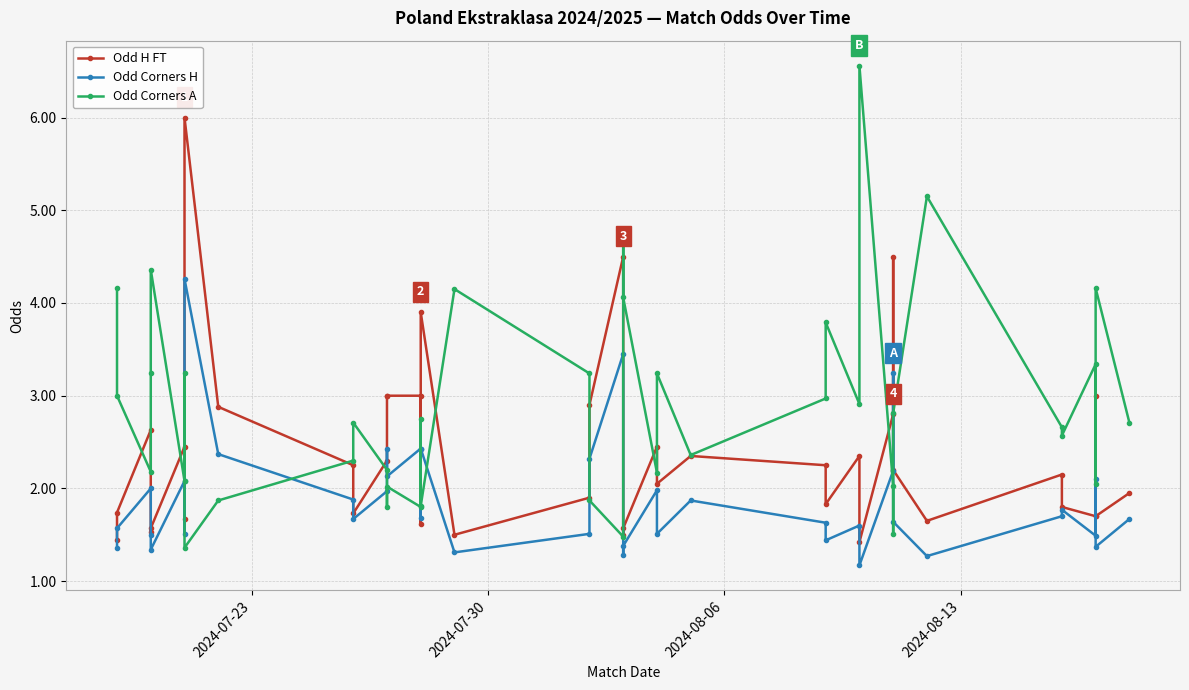

How many values in the Odd Corners A series exceed 2?

32